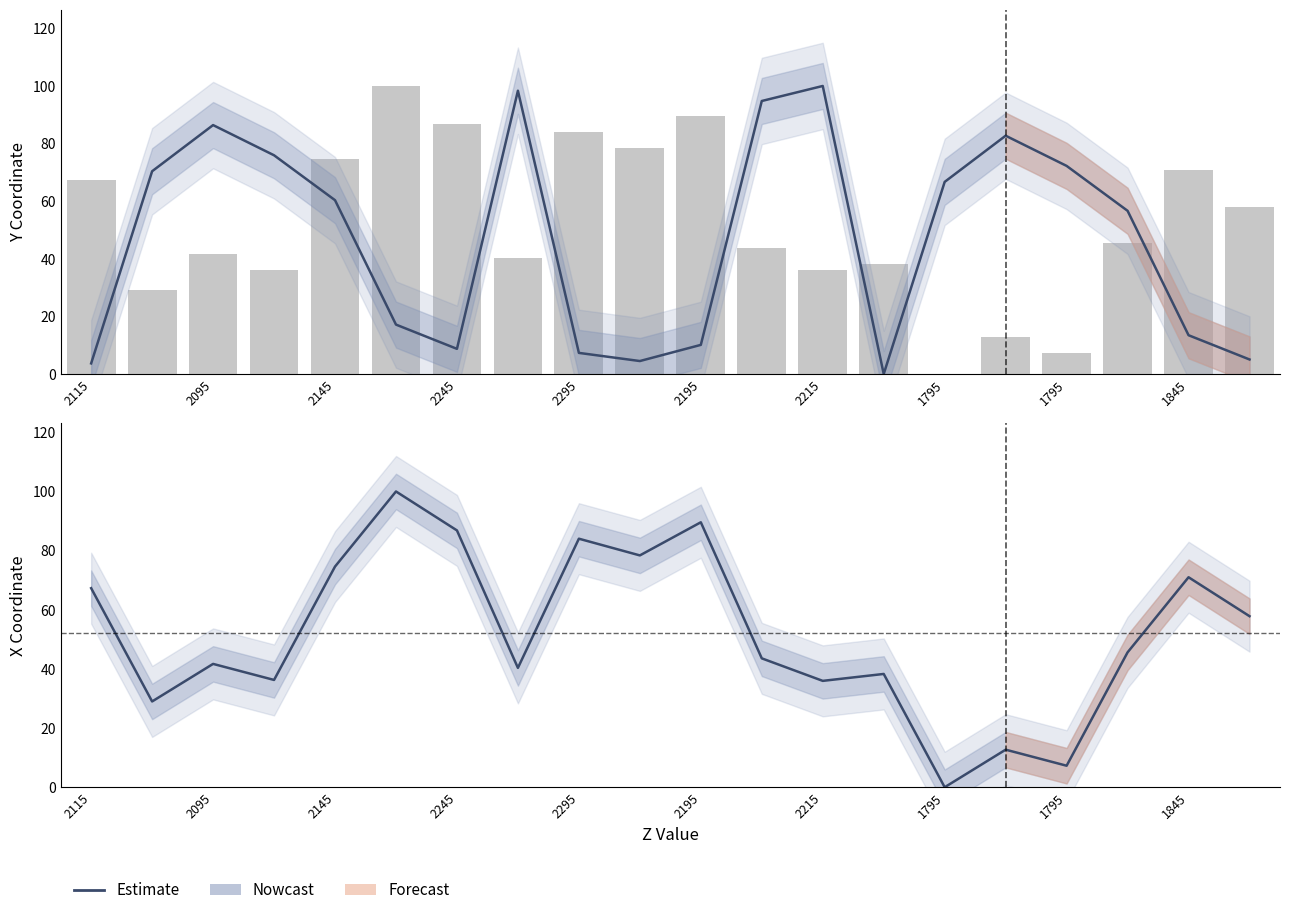

What value does the Y (Estimate) series have at 17?

56.7